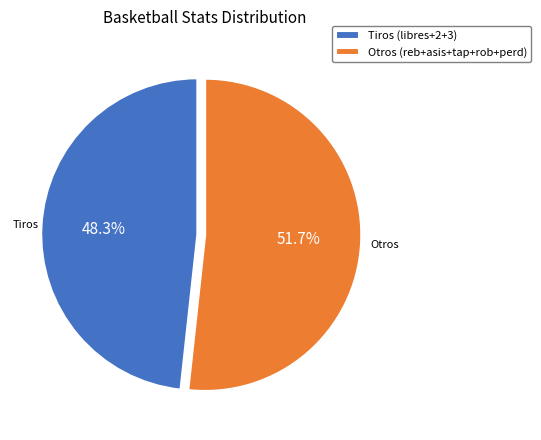

Is there a majority slice in this chart?

Yes